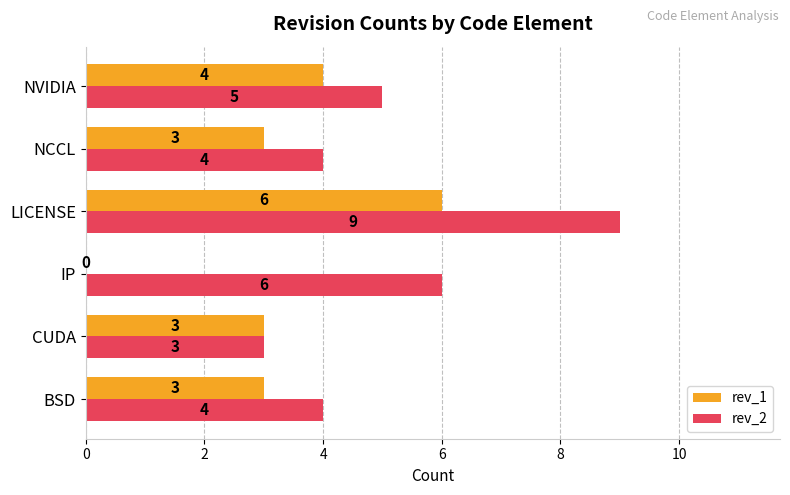

At which category does the chart reach its peak across all series?

LICENSE